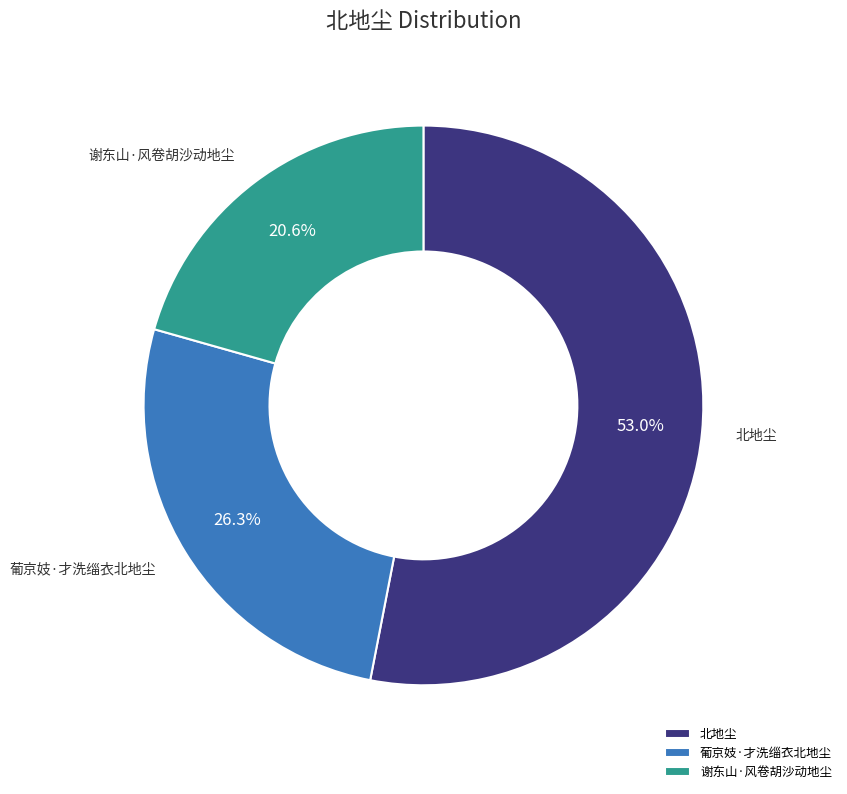

To the nearest percent, what is the average slice percentage?

33%